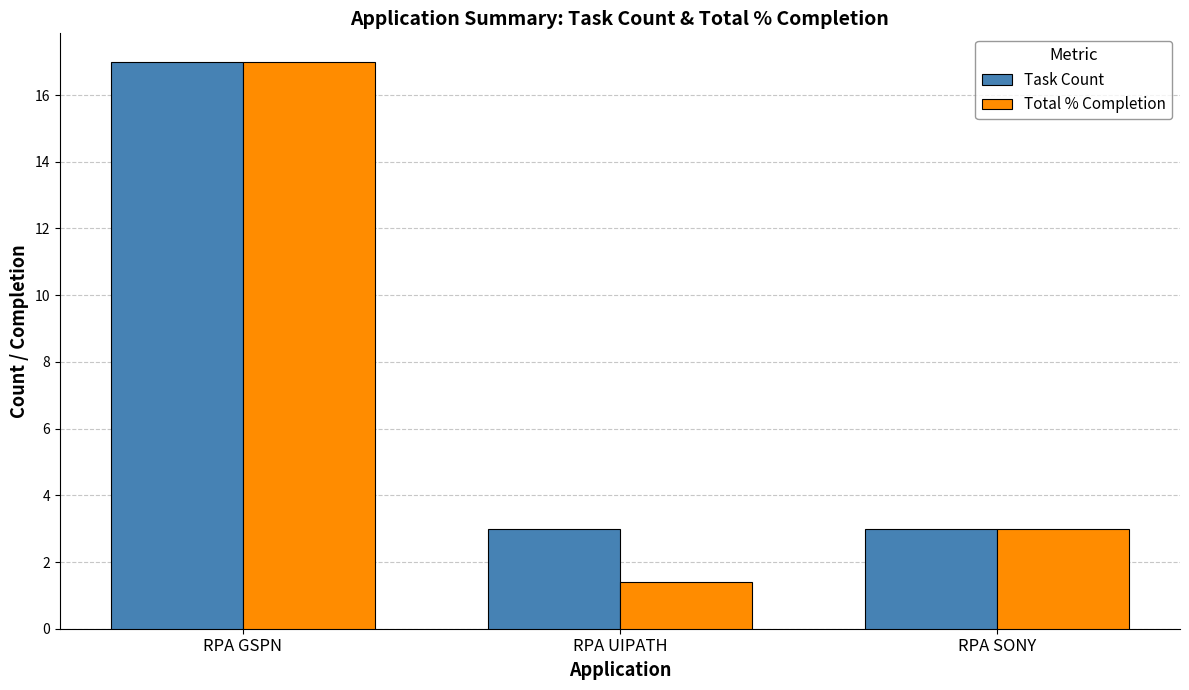

What is the approximate value of Task Count at RPA GSPN?

17.0